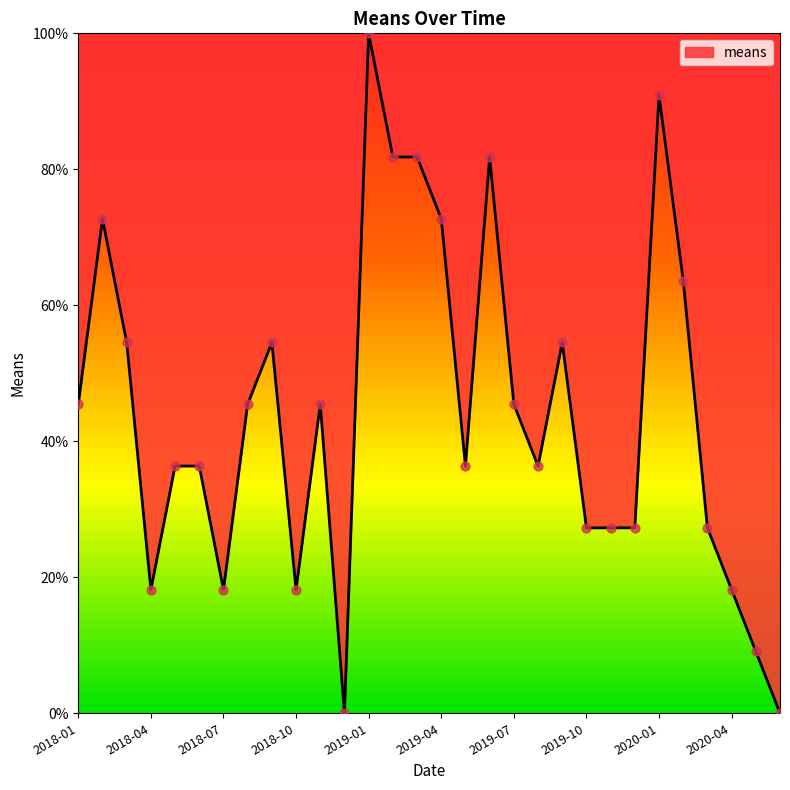

What is the maximum value shown in the chart?

100.0